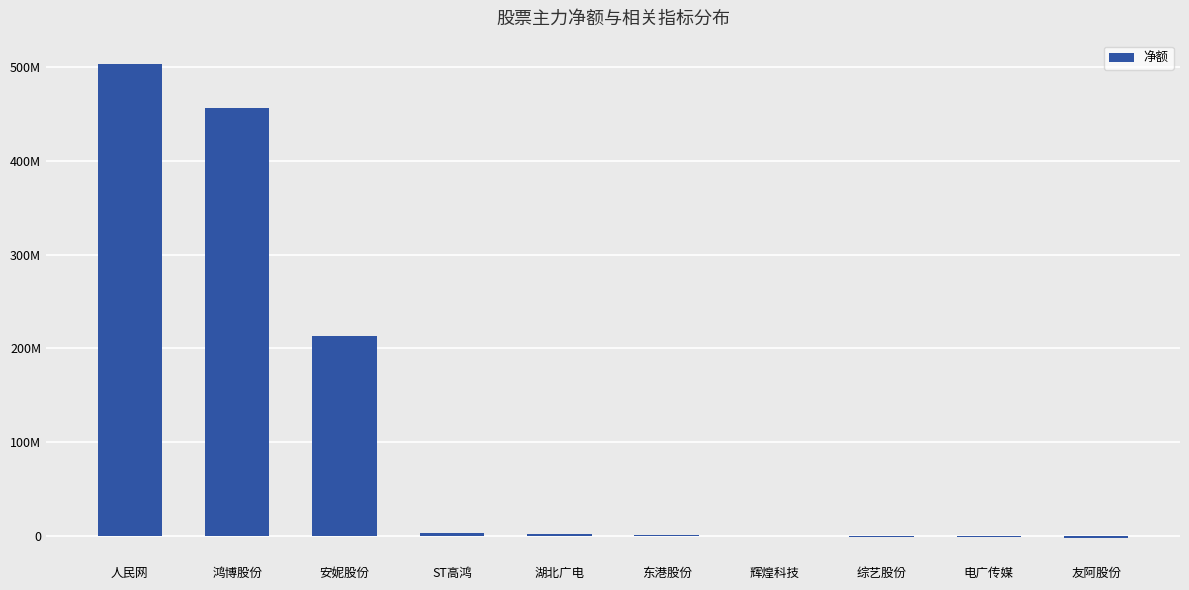

The chart shows a value of 1422197 at 东港股份. True or false?

False